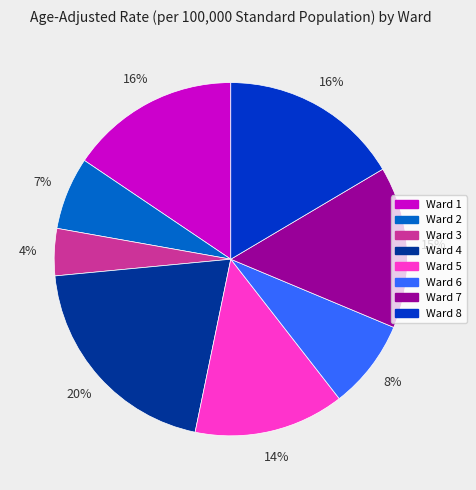

To the nearest percent, what is the difference between the largest and smallest slice percentages?

16%